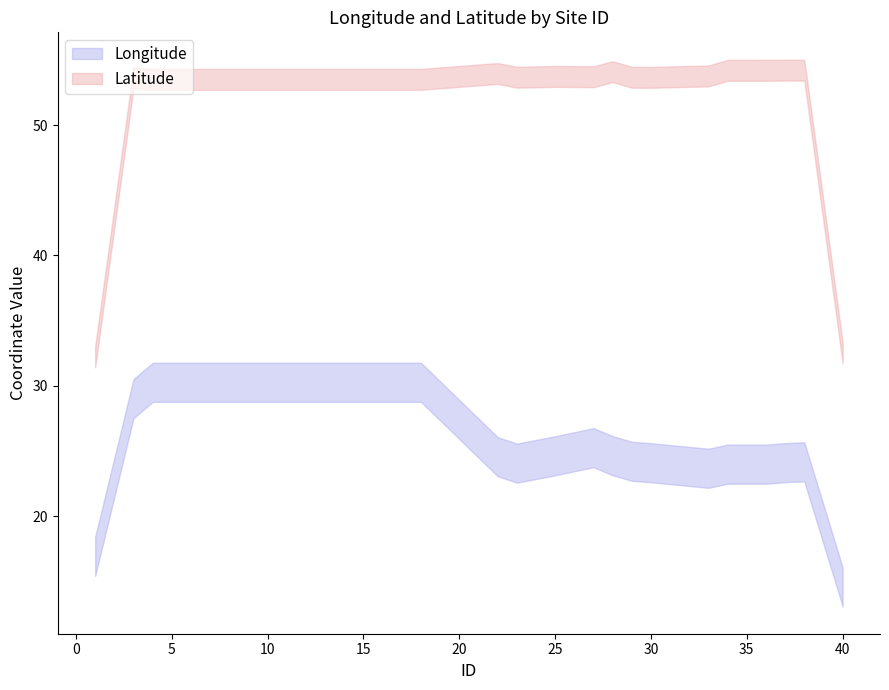

What is the difference between the maximum and minimum values in the Longitude series?

7.9